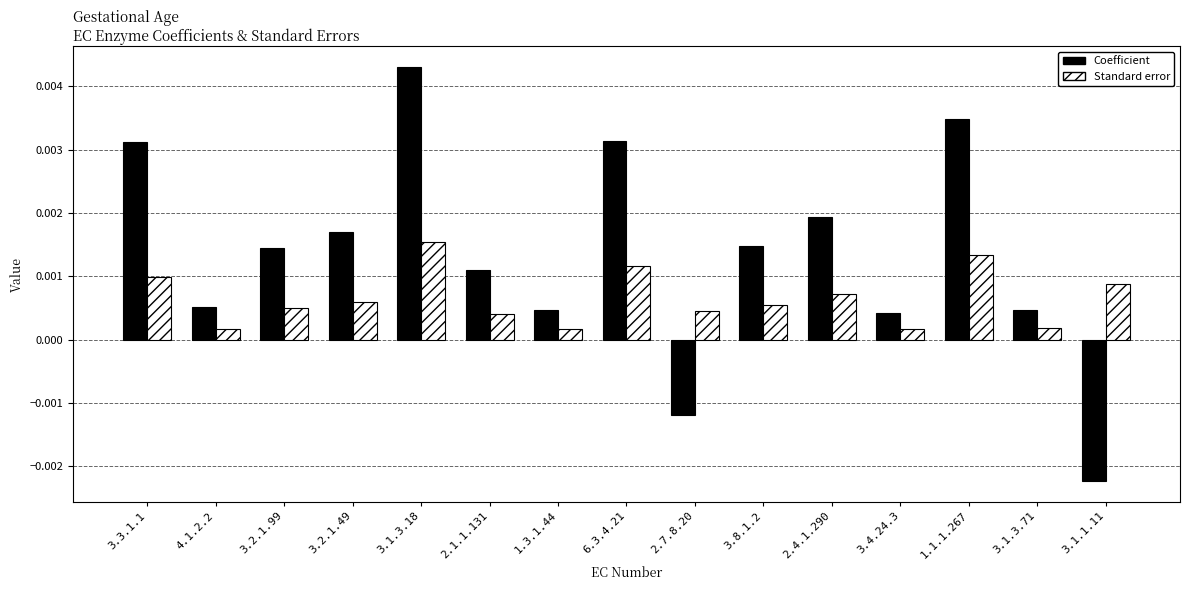

At how many categories does at least one series exceed 0?

15